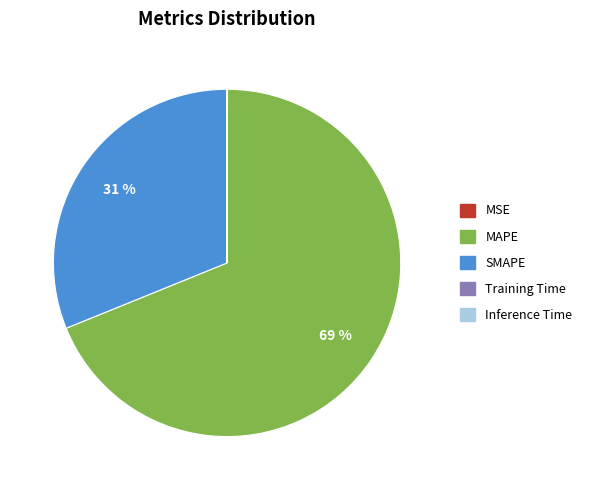

What is the largest slice in the pie chart?

MAPE